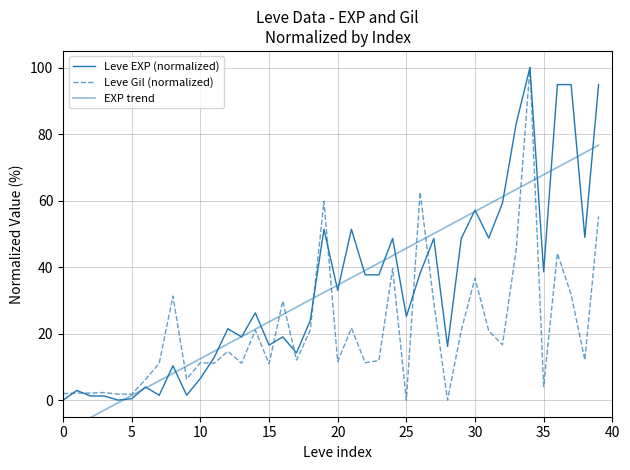

Which category has the highest value across all series?

34